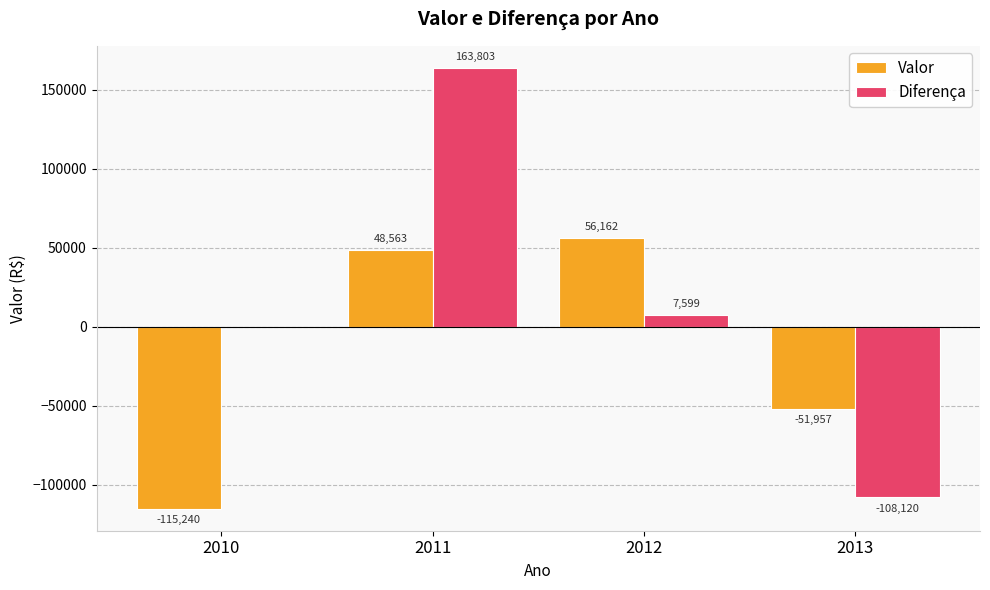

The value of Valor at 2010 is -157038.6. True or false?

False